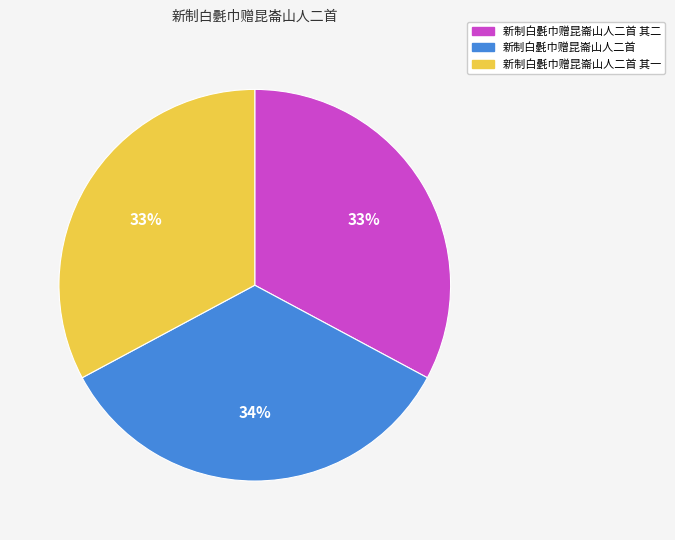

To the nearest percent, what is the average slice percentage?

33%